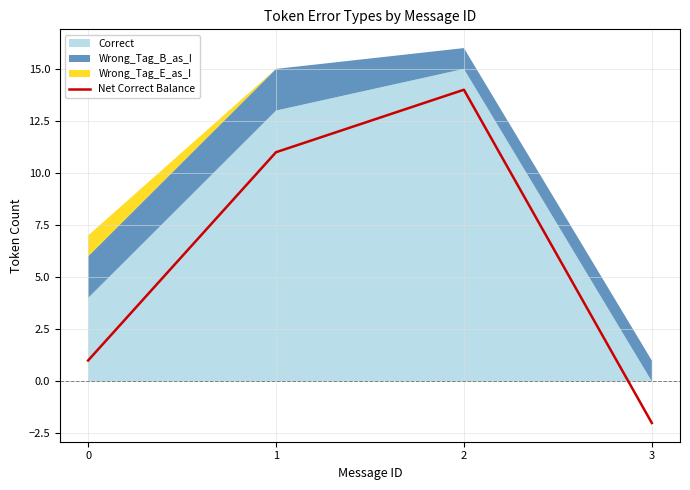

Rank the categories by value from highest to lowest.

2, 1, 0, 3